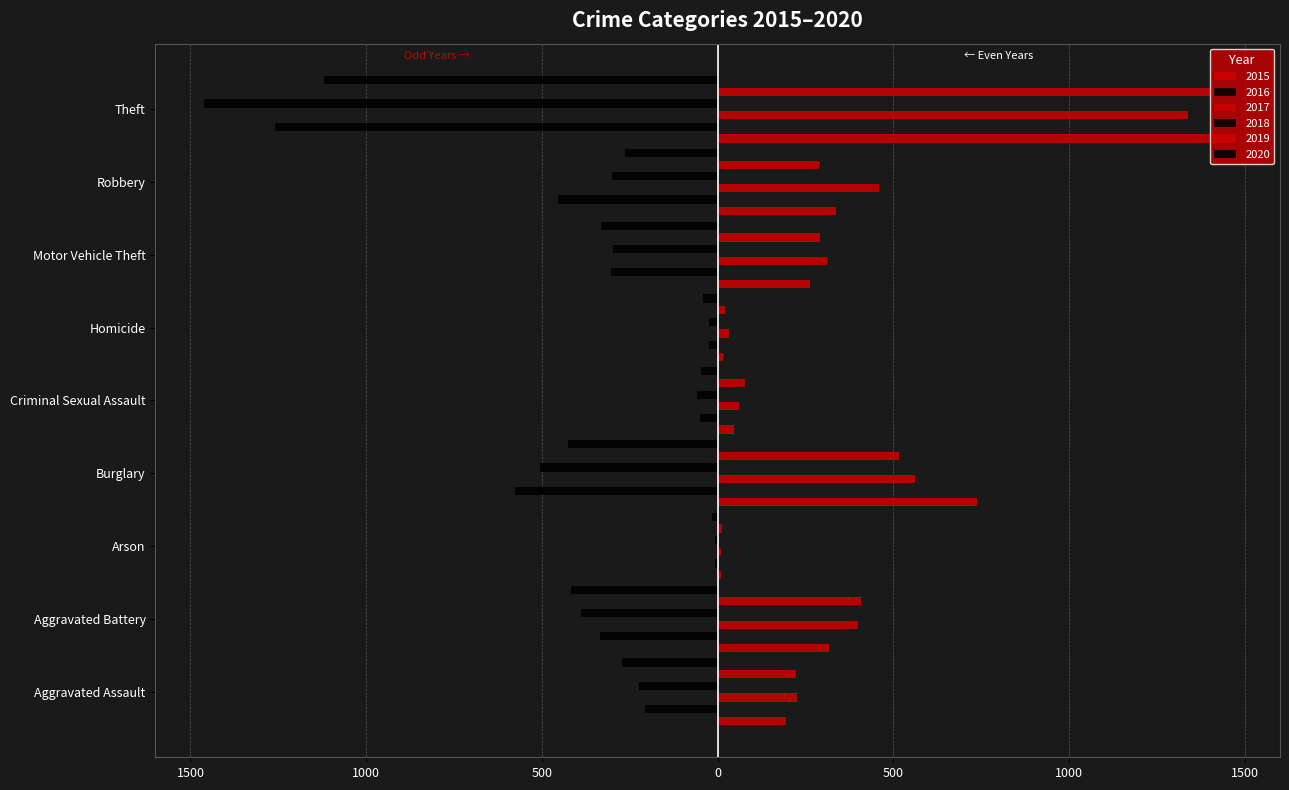

List the labels in order of 2016 value, largest first.

Arson, Homicide, Criminal Sexual Assault, Aggravated Assault, Motor Vehicle Theft, Aggravated Battery, Robbery, Burglary, Theft